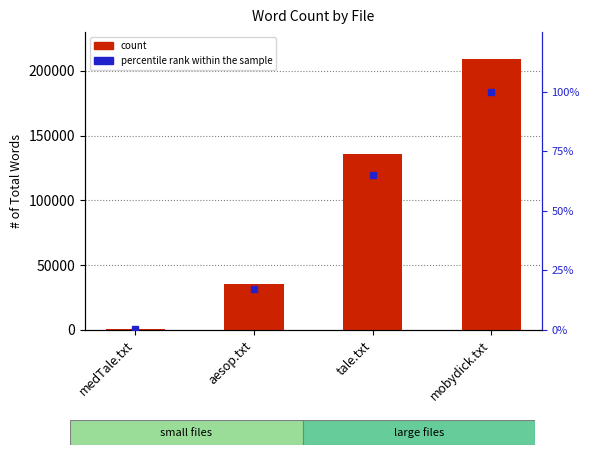

What is the total value across all series at mobydick.txt?

209441.0